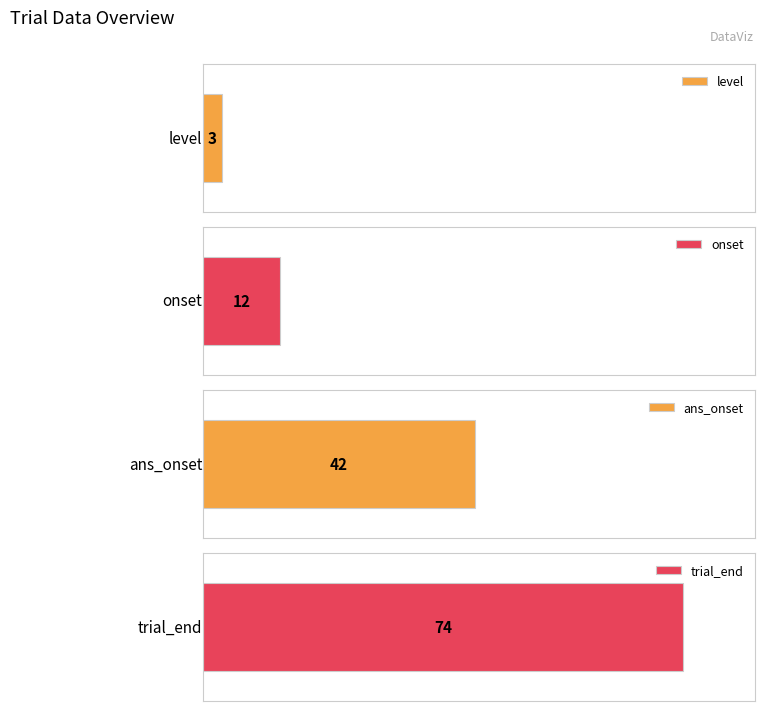

Between 3 and 6, which is larger?

6